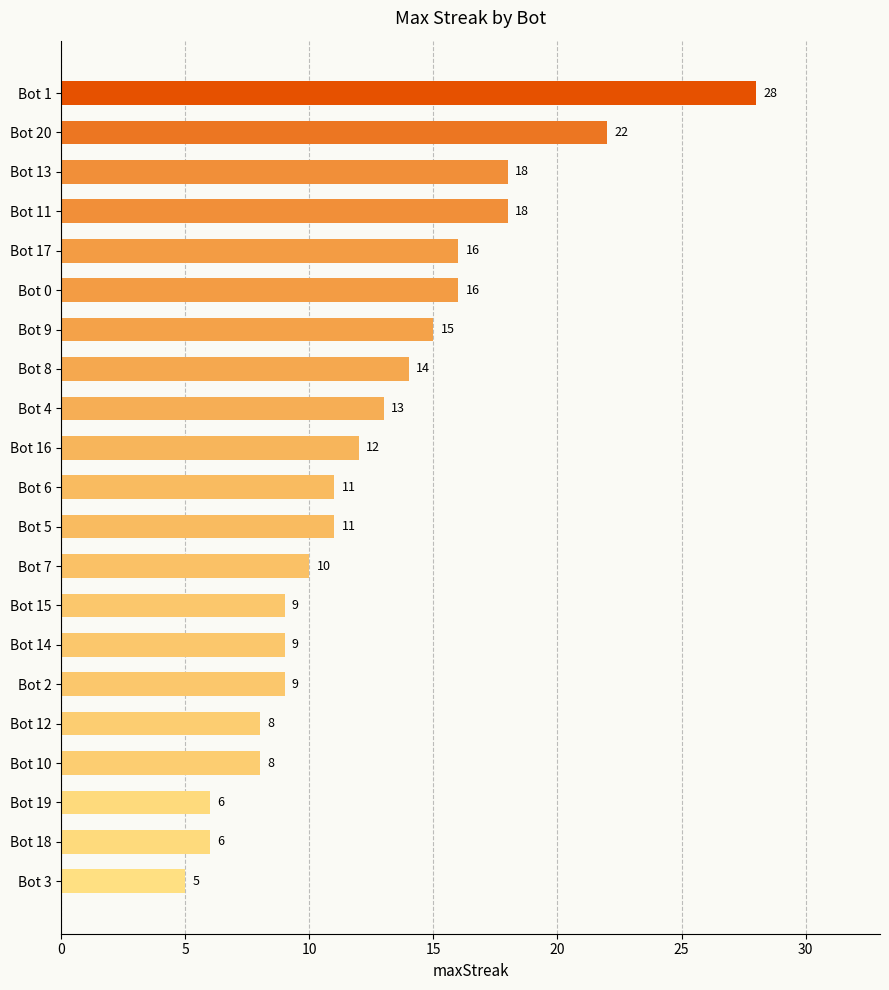

Which has a higher value, Bot 8 or Bot 19?

Bot 8